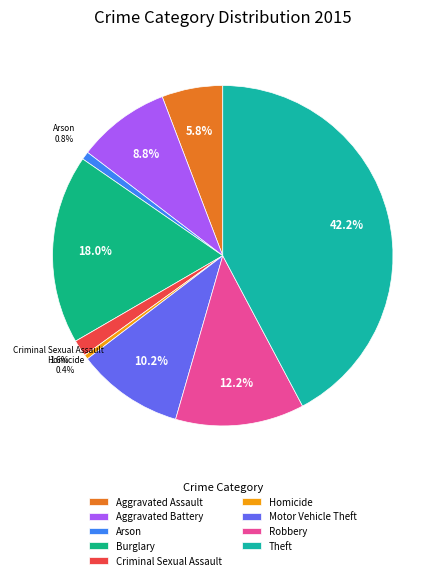

Which category has the smallest portion of the pie?

Homicide